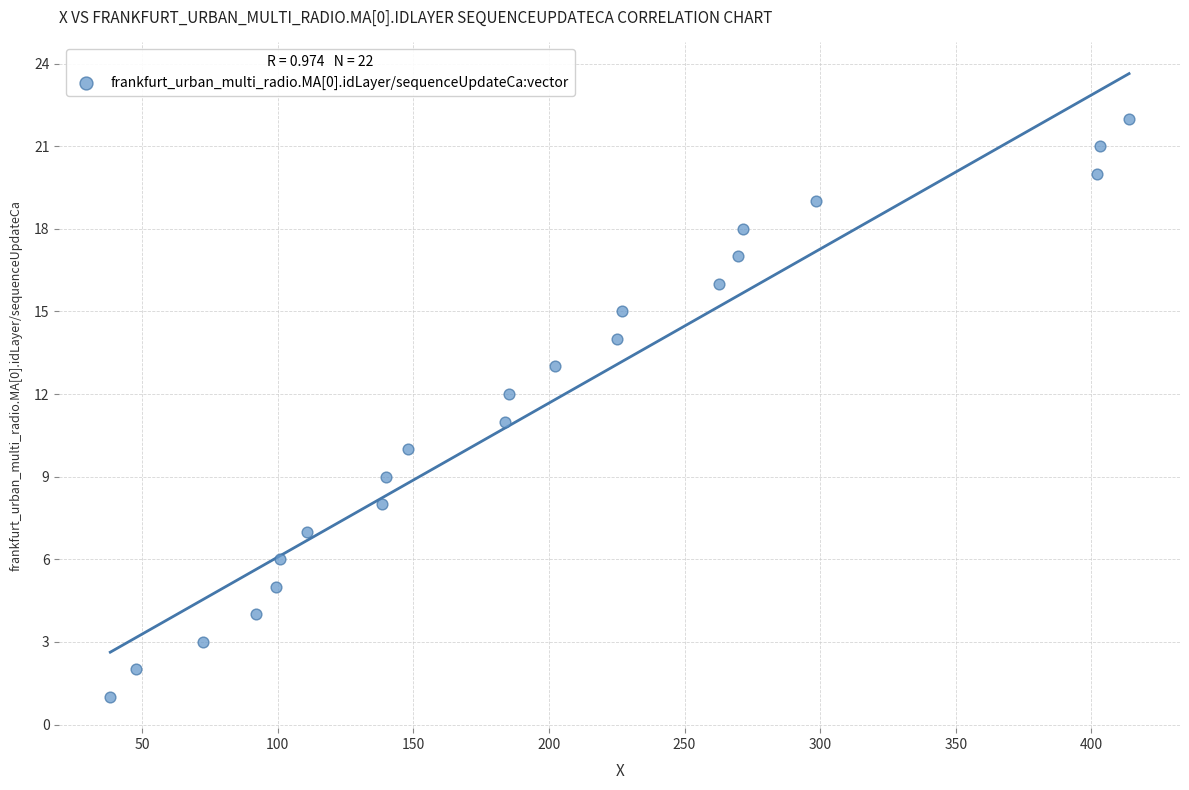

What is the range of Y values (max minus min)?

21